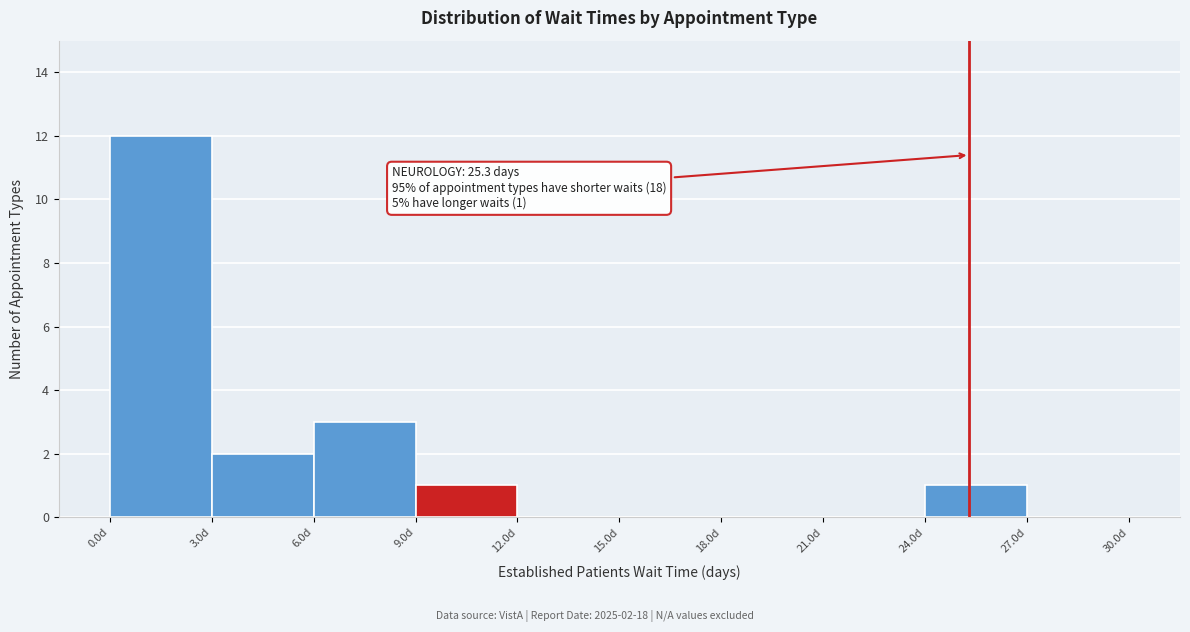

Over which range of the x-axis is the bar tallest?

0 to 3